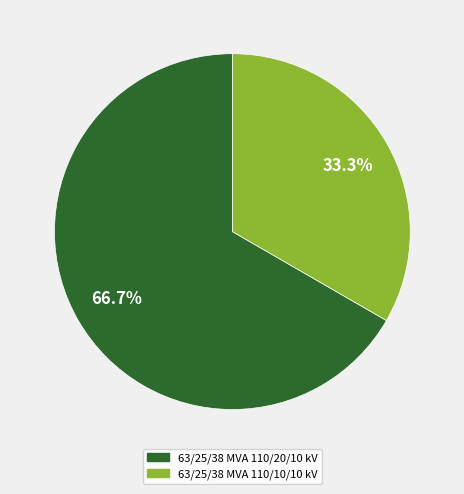

Which category has the smallest portion of the pie?

63/25/38 MVA 110/10/10 kV